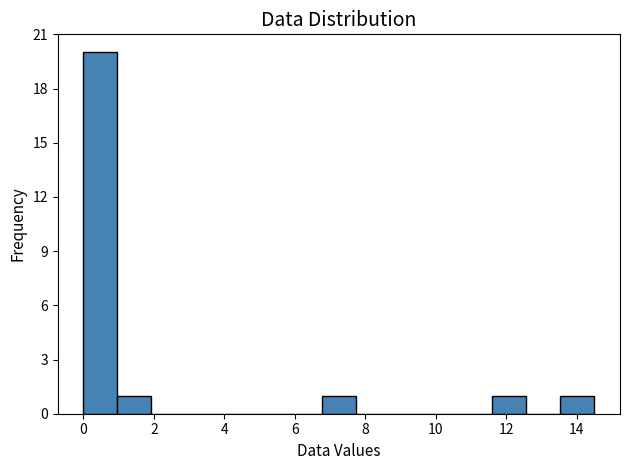

Which range on the x-axis has the tallest bar?

0.0 to 1.0